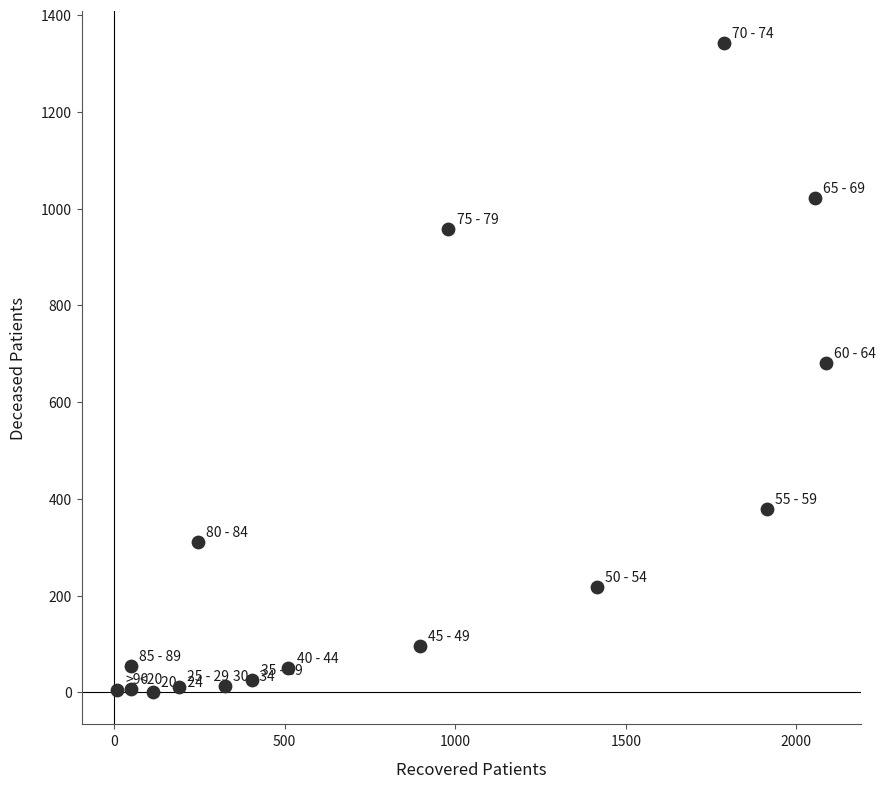

What is the range of X values (max minus min)?

2078